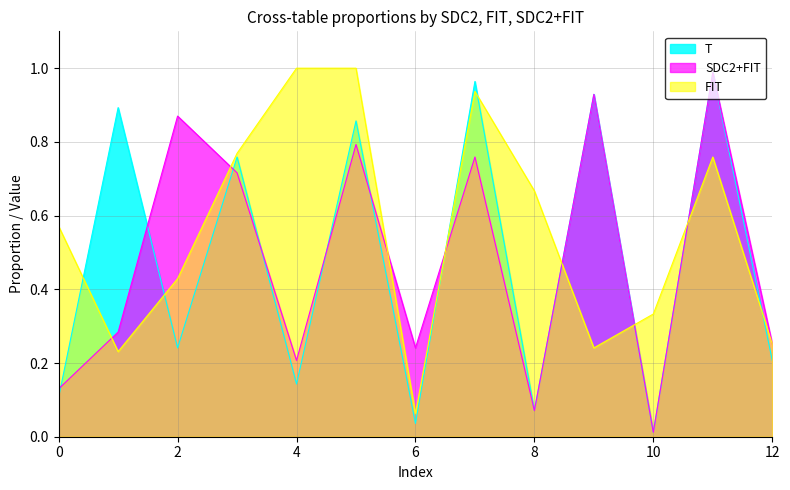

At which label does T reach its peak?

11